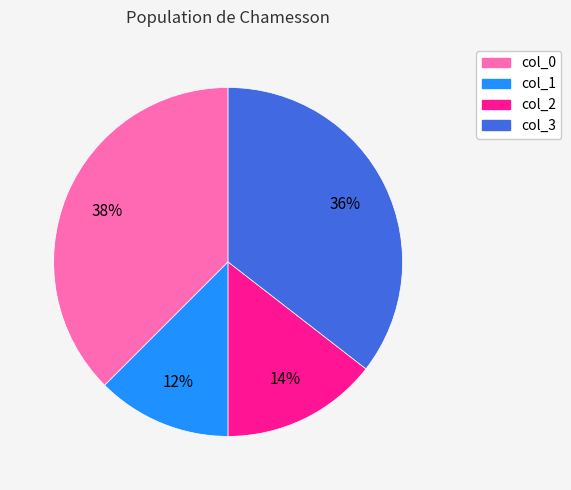

How many slices are in this pie chart?

4